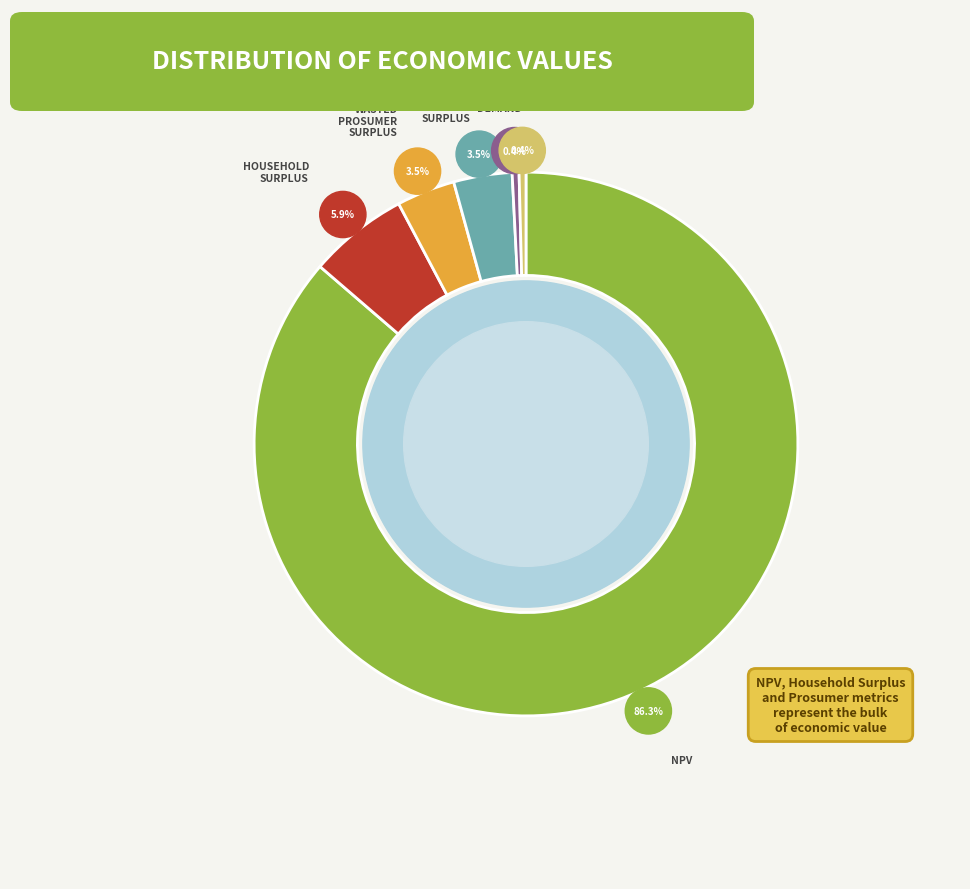

To the nearest percent, what is the difference between the largest and smallest slice percentages?

86%